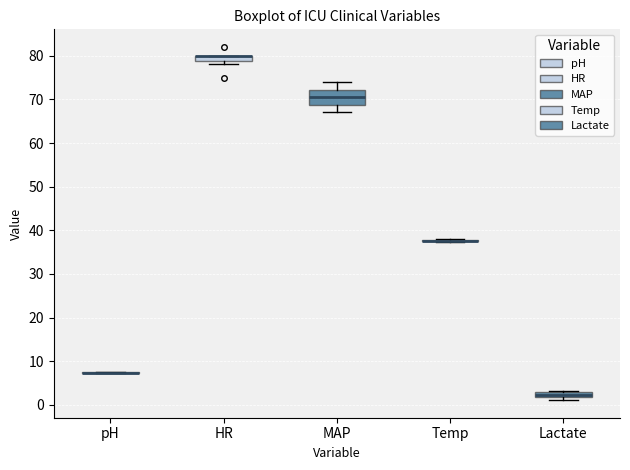

Where is the upper edge of the box for Lactate on the y-axis? The values are not printed on the chart, so give them approximately, as read against the axis.

3